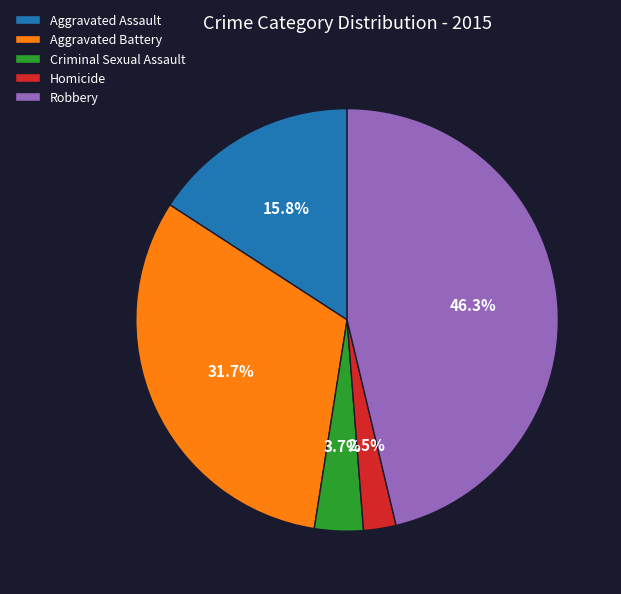

What is the total percentage of Criminal Sexual Assault and Aggravated Battery?

35.4%